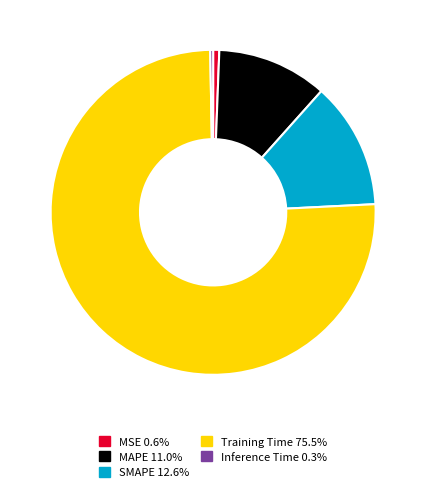

Combined, do Inference Time 0.3% and MSE 0.6% account for over 50%?

No